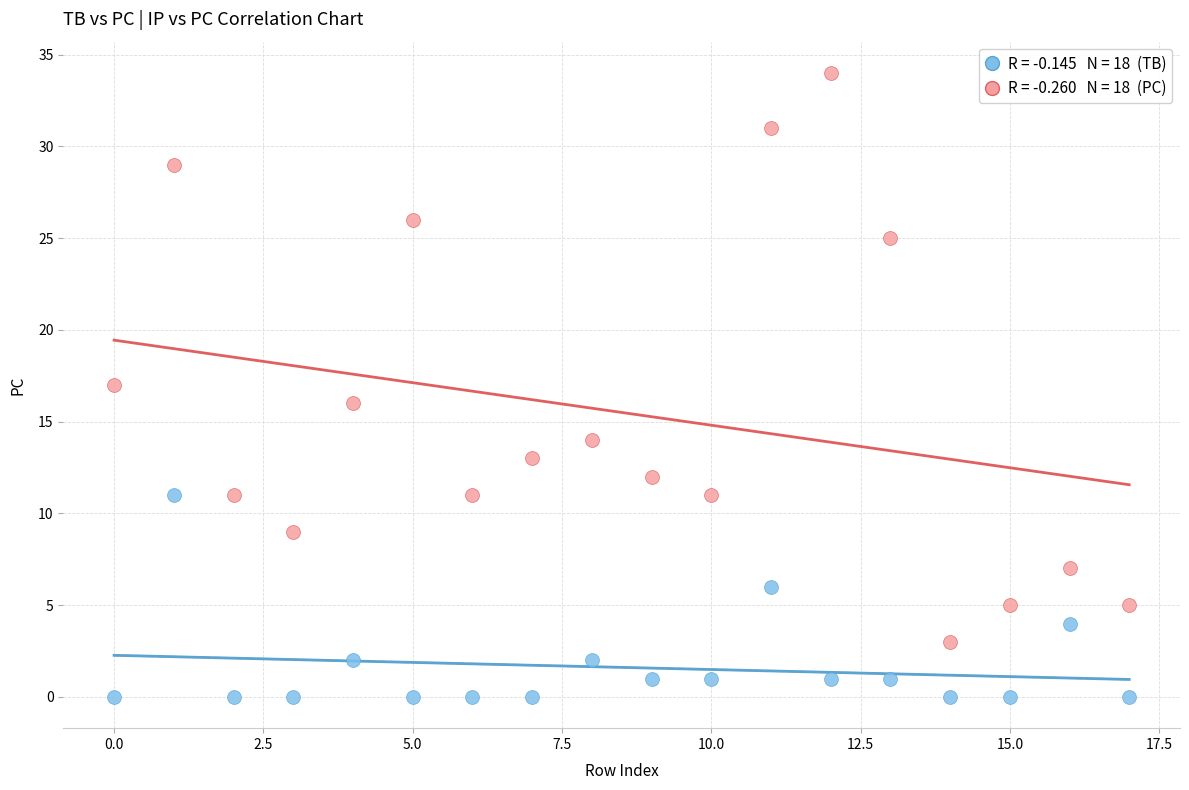

Across all data points, what is the range of Y values (max minus min)?

34